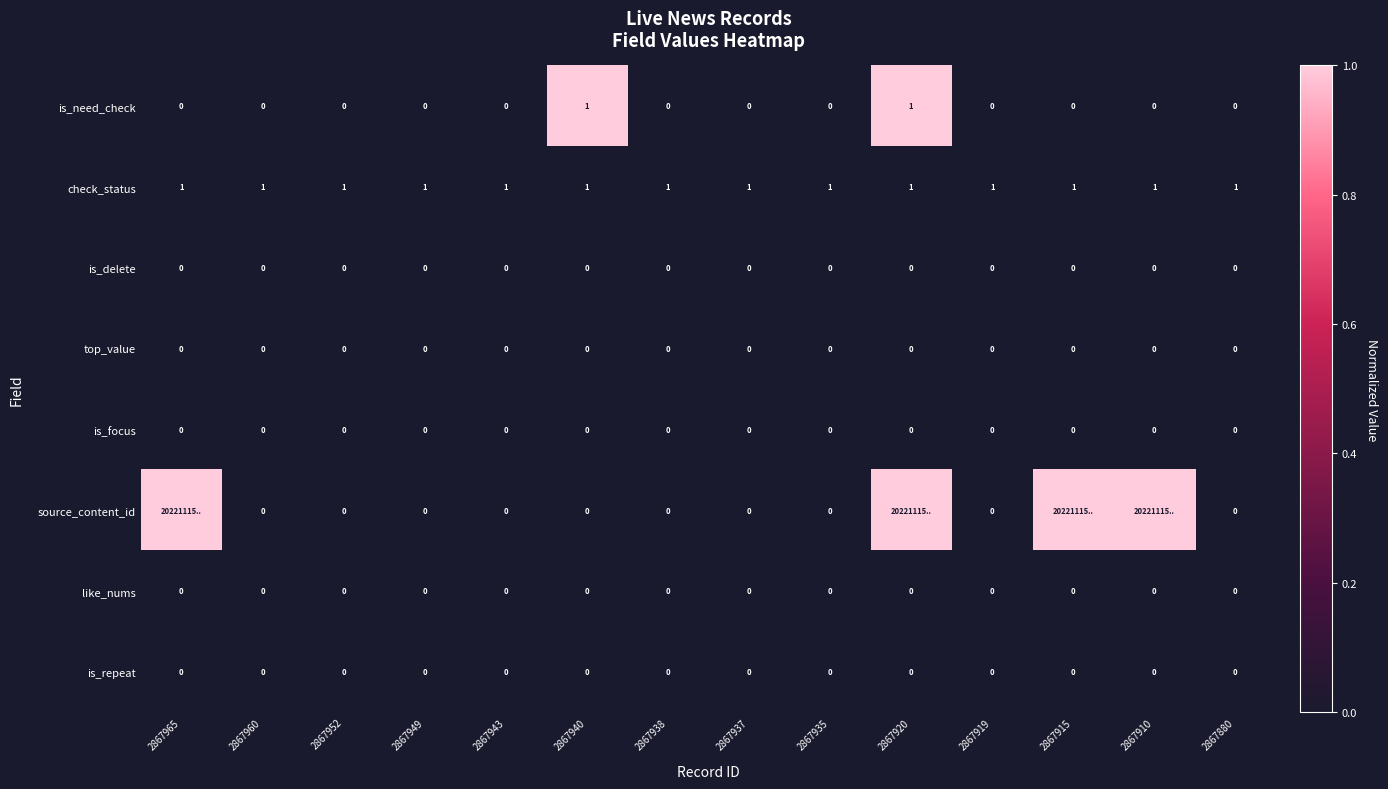

What is the sum of the check_status values at 2867915 and 2867940?

2.0